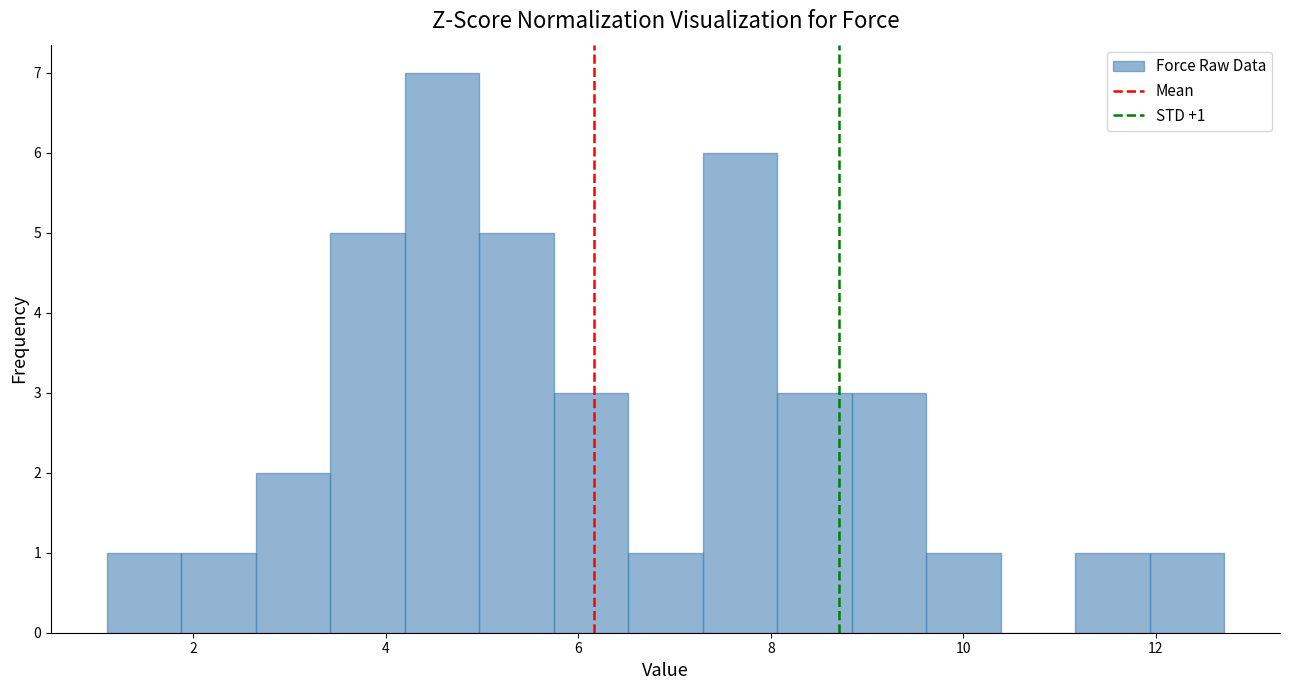

Around what value on the x-axis is the tallest bar? Give the approximate position of its centre, as read against the axis.

4.6